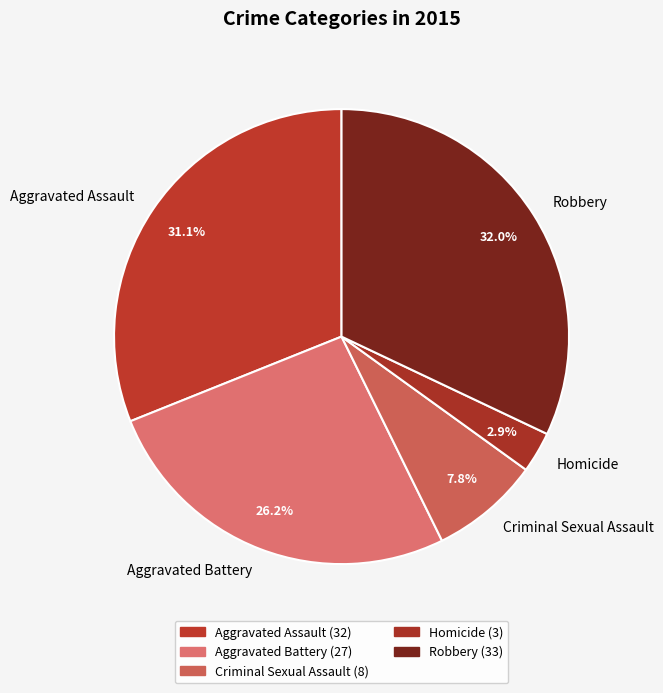

Is there any slice that represents more than half of the pie?

No